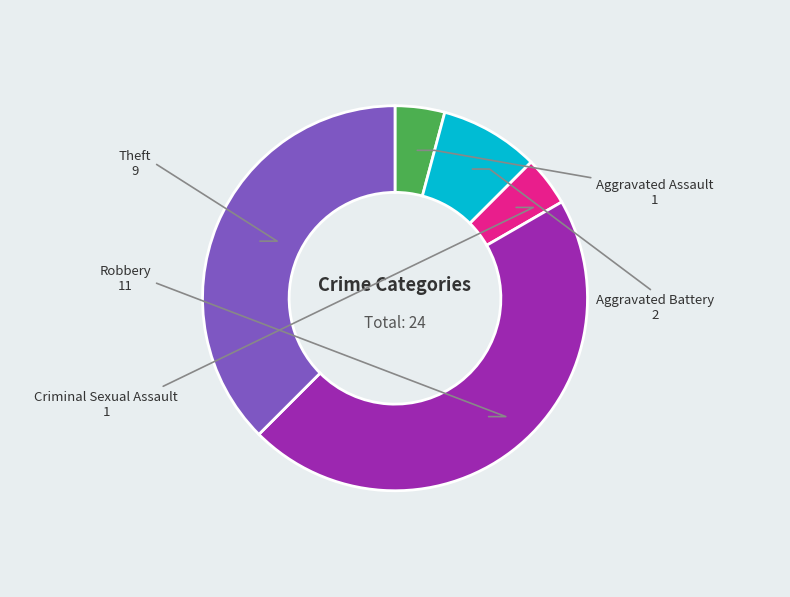

Does any single category account for the majority?

No